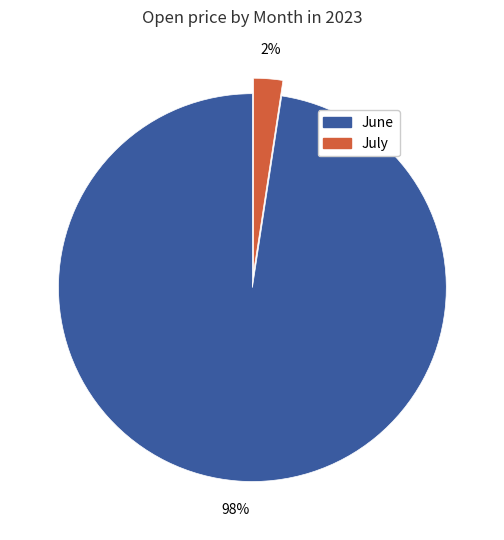

Is there a majority slice in this chart?

Yes